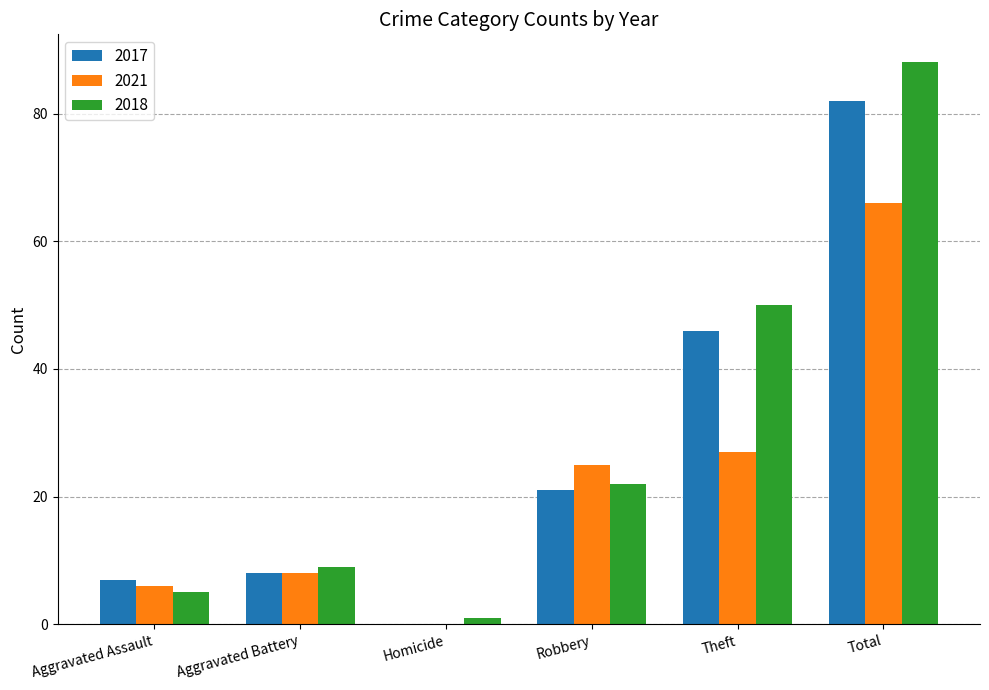

At which label is 2021 closest to 33?

Theft